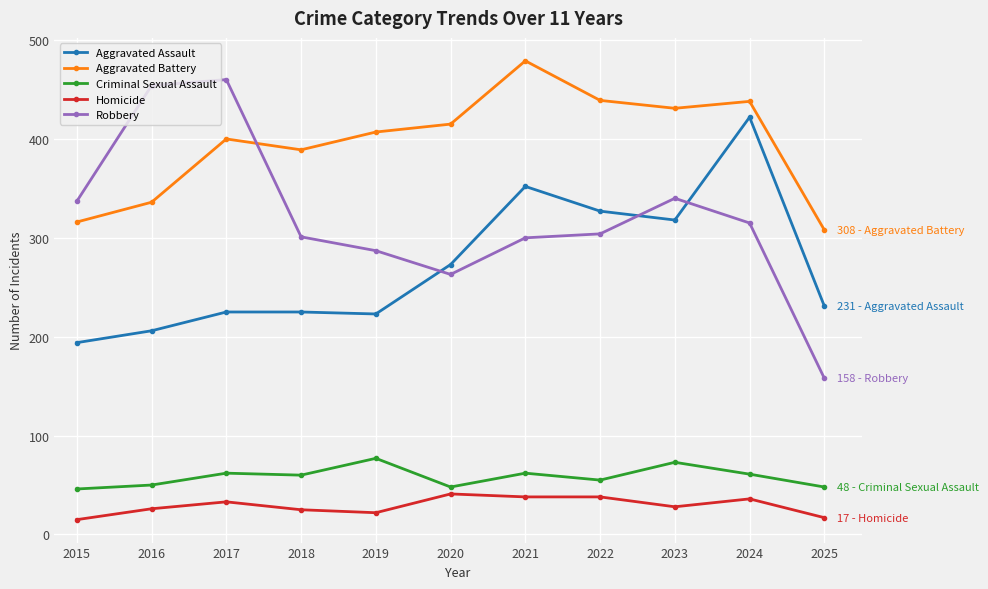

What is the greatest value displayed?

479